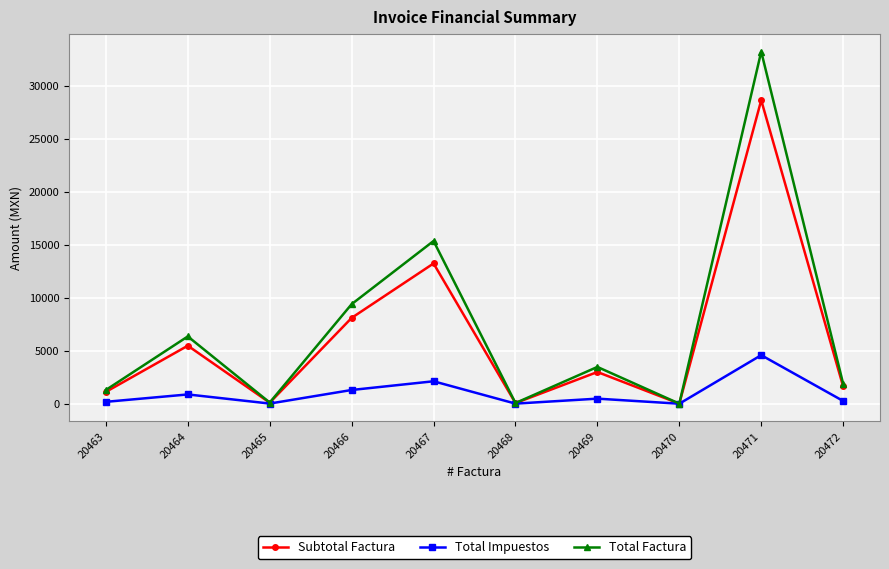

How many distinct data groups are displayed?

3